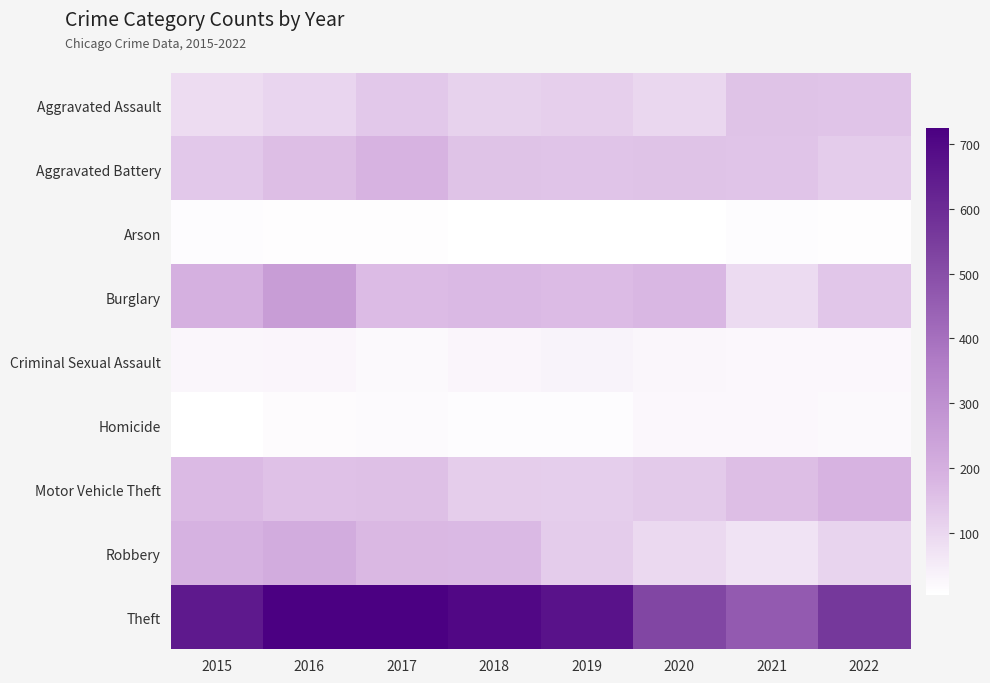

Which series has the largest range (max minus min)?

Theft